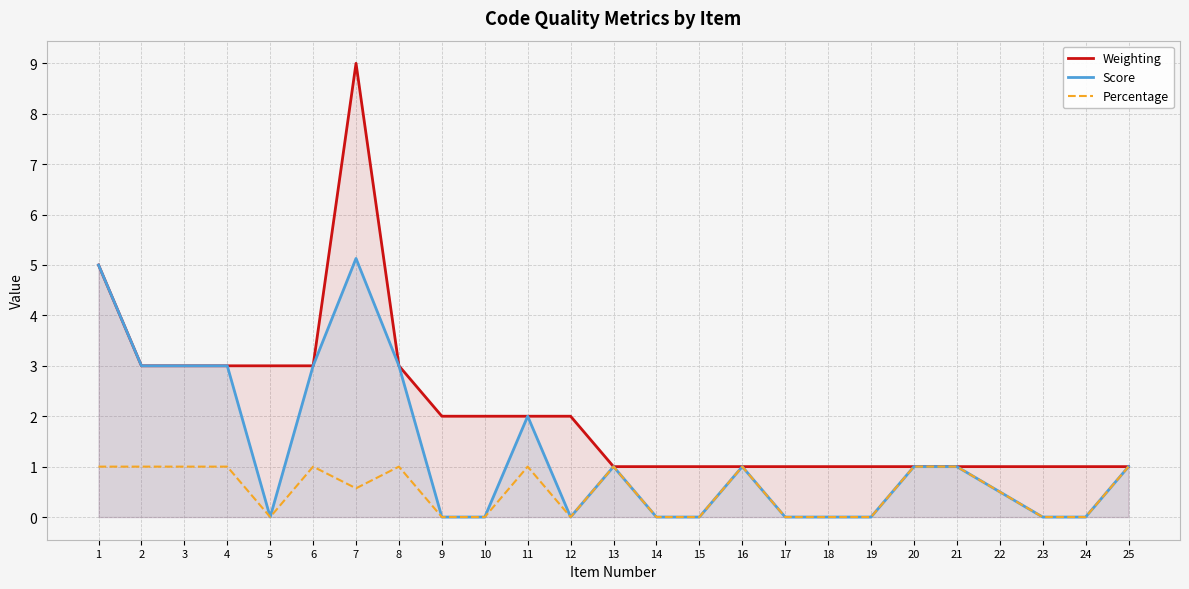

What is the value of the Percentage point at the 25th from the left?

1.0